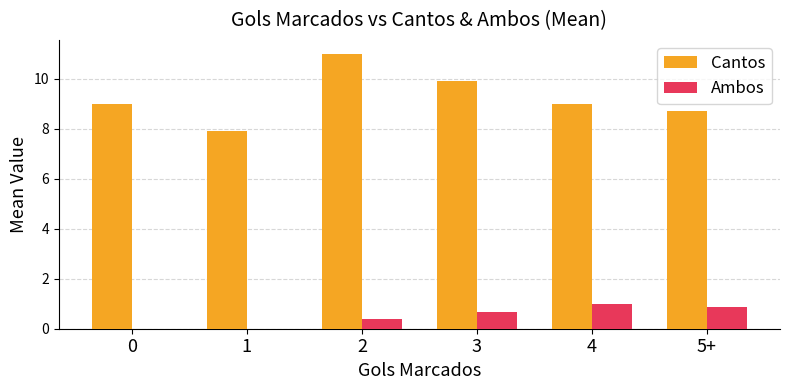

What is the total value across all series at 0?

9.0